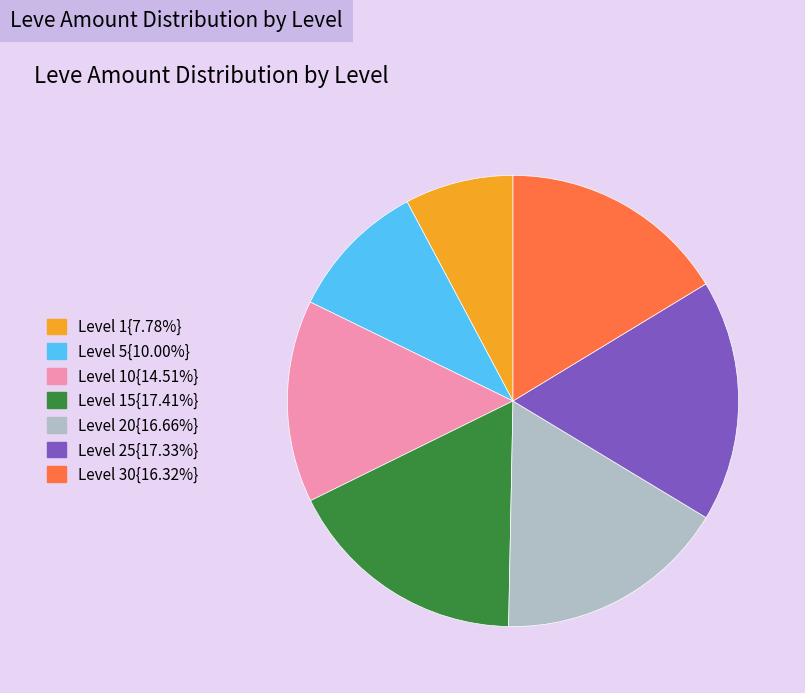

Is there a majority slice in this chart?

No